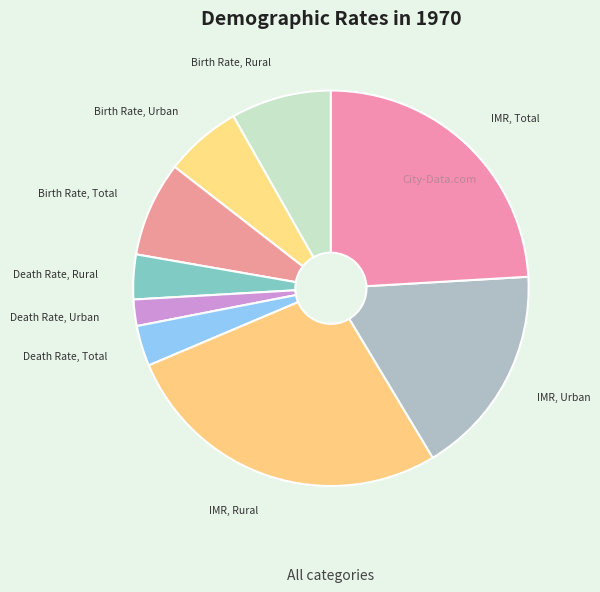

Combined, do Birth Rate, Total and Birth Rate, Urban account for over 50%?

No